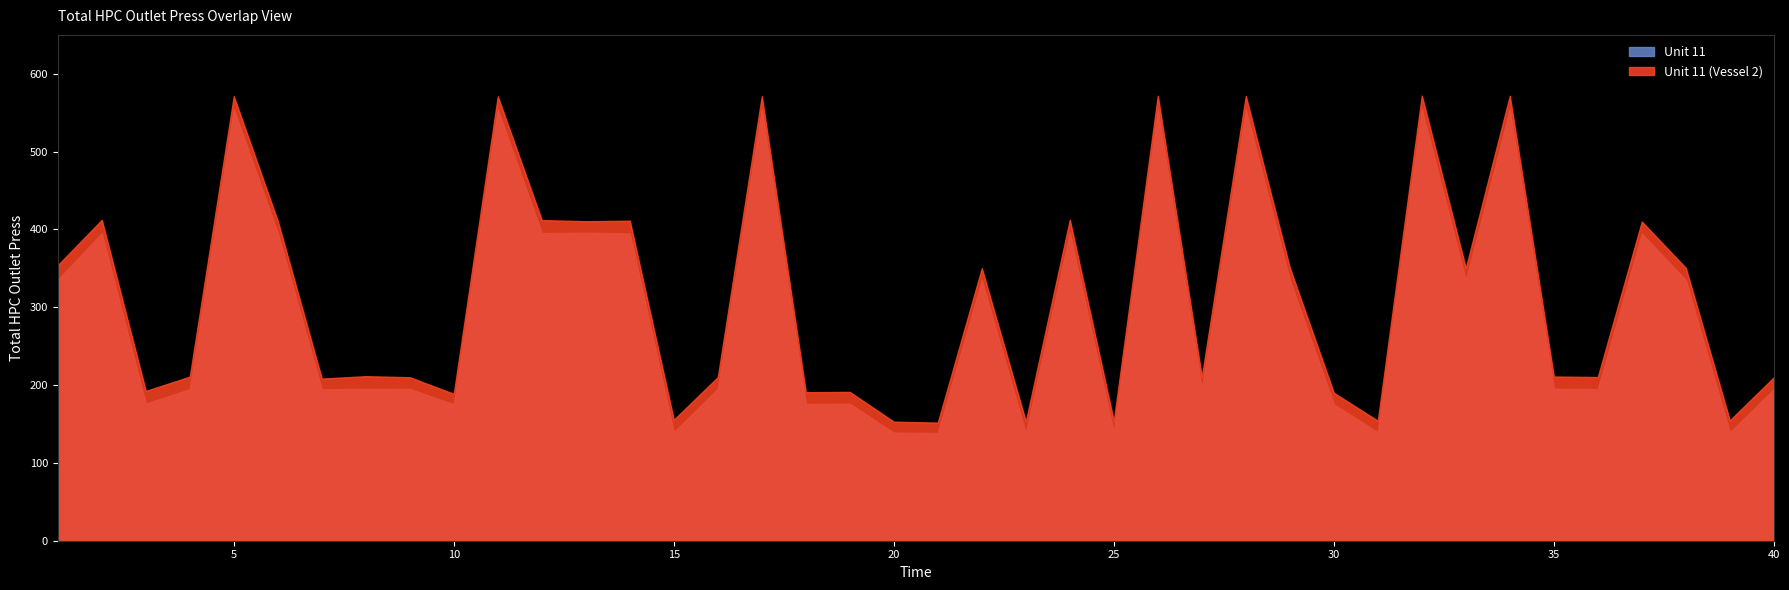

True or false: Unit 11 and Unit 11 (Vessel 2) intersect in this chart.

False